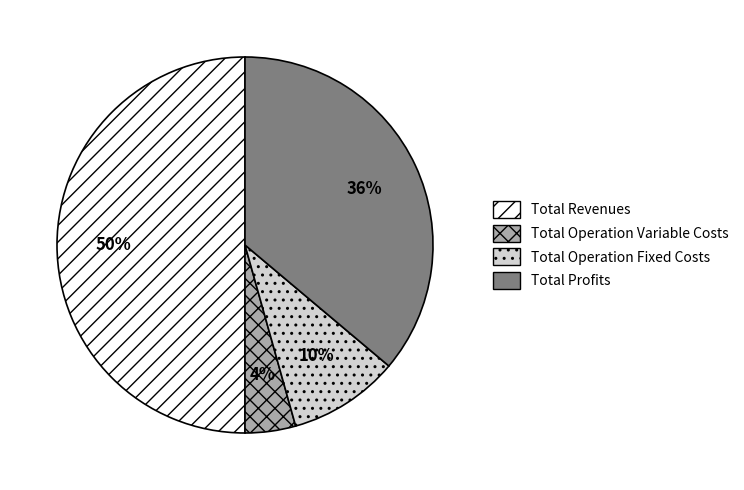

Approximately how many times larger is the value at Total Operation Fixed Costs compared to Total Profits?

0.3